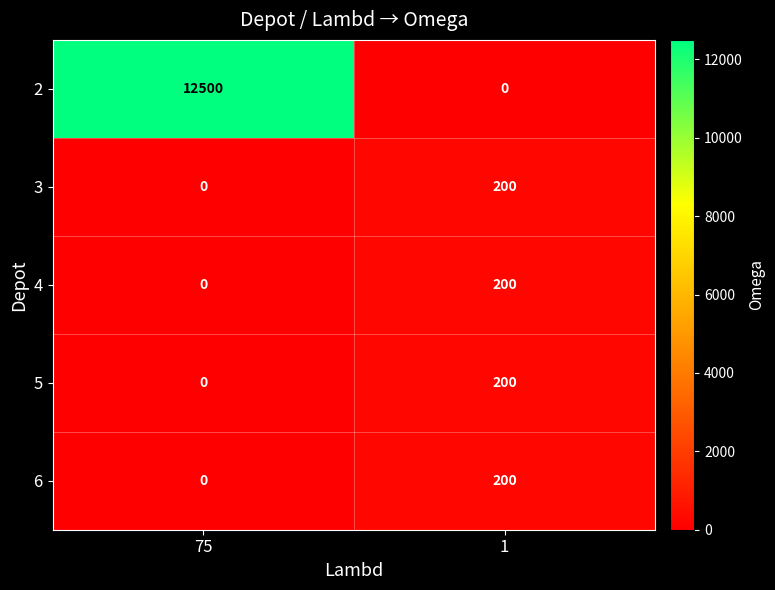

What is the difference between the highest and lowest values at 1?

200